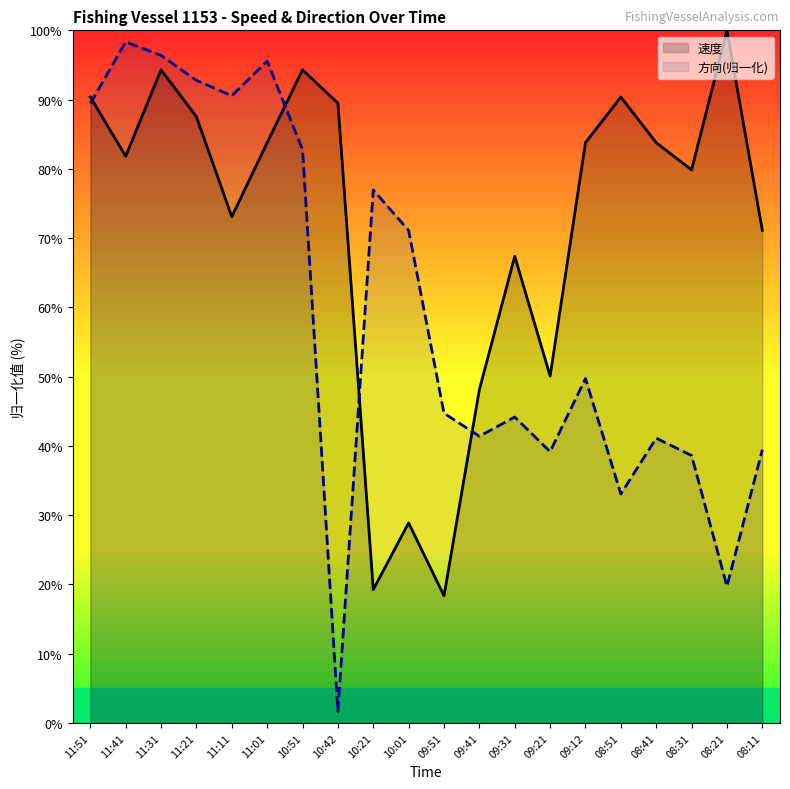

What is the label of the 10th point from the right?

09:51